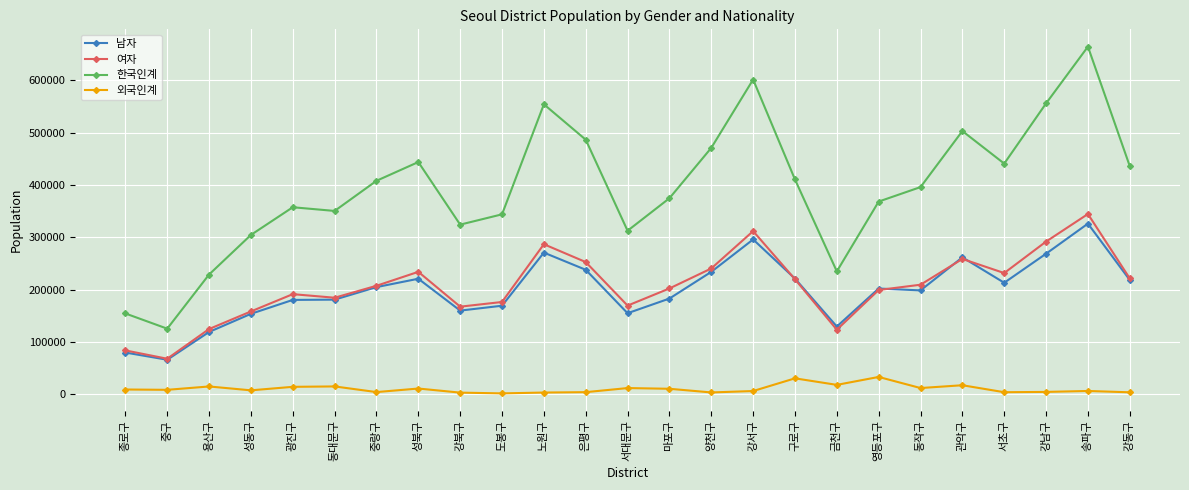

The value of 한국인계 at 강북구 is 432062. True or false?

False